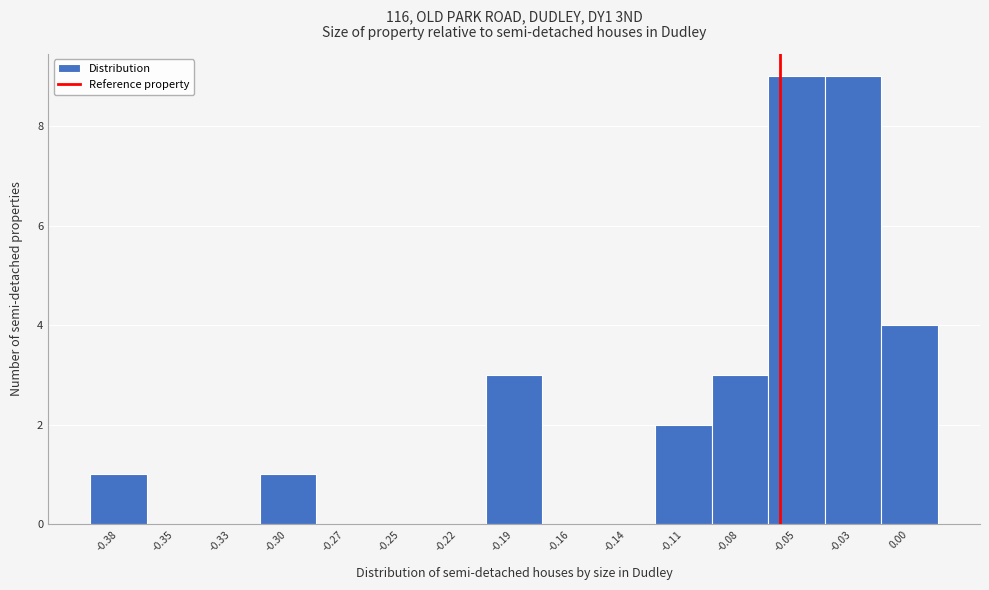

Reading left to right, transcribe all the data shown in this chart.

-0.38=1	-0.35=0	-0.33=0	-0.30=1	-0.27=0	-0.25=0	-0.22=0	-0.19=3	-0.16=0	-0.14=0	-0.11=2	-0.08=3	-0.05=9	-0.03=9	0.00=4